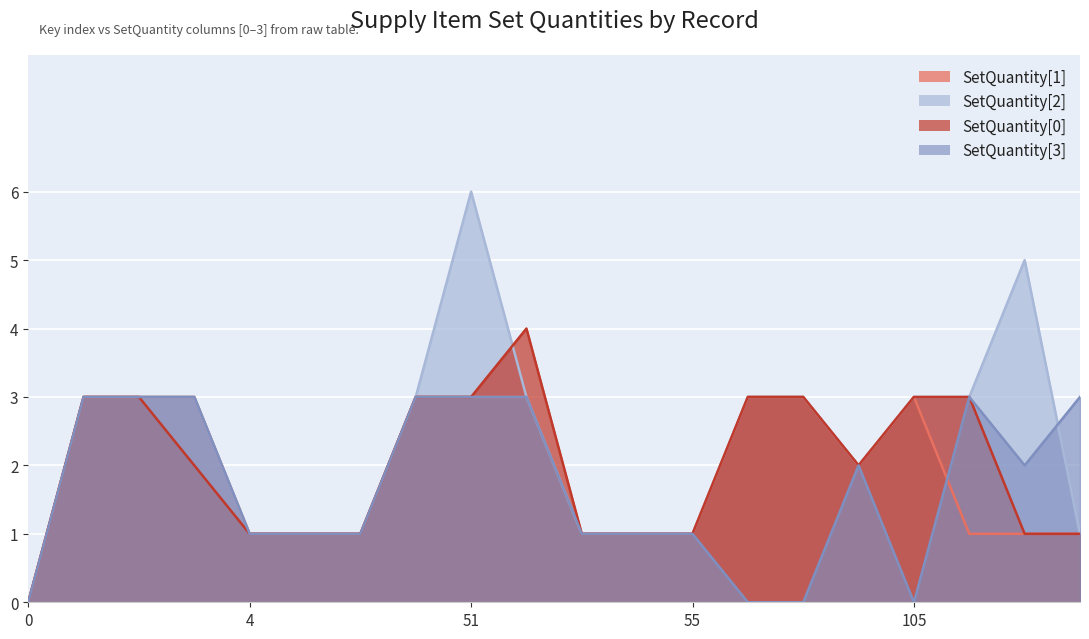

Reading left to right, what are all the values shown in this chart?

SetQuantity[1]: 0	3	3	3	1	1	1	3	3	3	1	1	1	3	3	2	3	1	1	1
SetQuantity[2]: 0	3	3	3	1	1	1	3	6	3	1	1	1	3	3	2	3	3	5	1
SetQuantity[0]: 0	3	3	2	1	1	1	3	3	4	1	1	1	3	3	2	3	3	1	1
SetQuantity[3]: 0	3	3	3	1	1	1	3	3	3	1	1	1	0	0	2	0	3	2	3